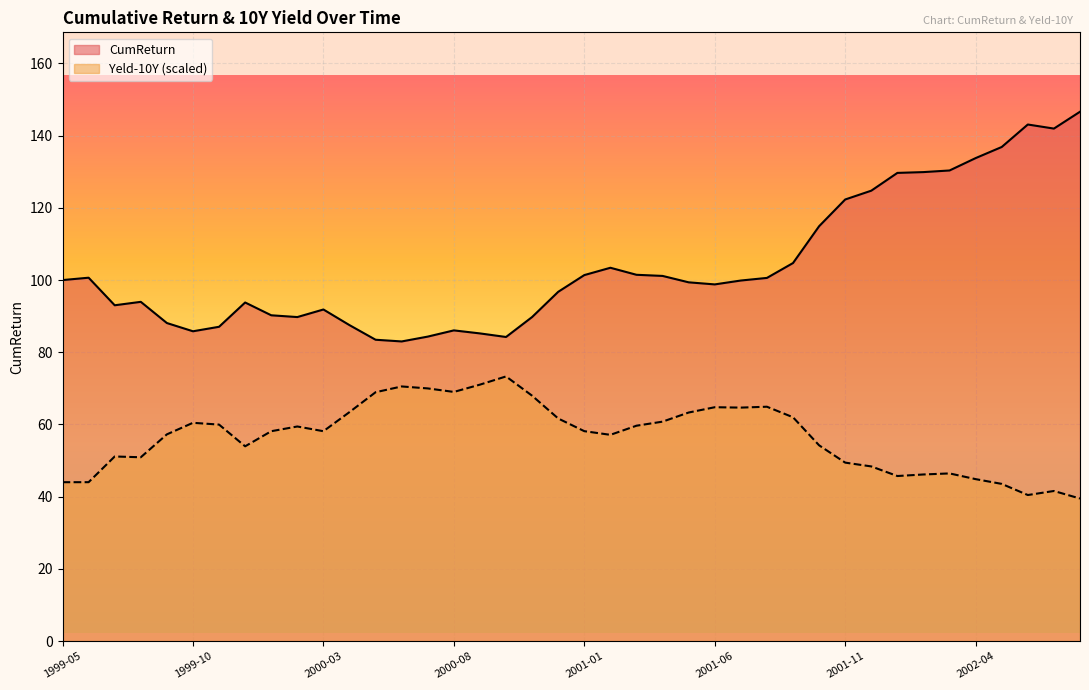

Which series has the largest range (max minus min)?

CumReturn